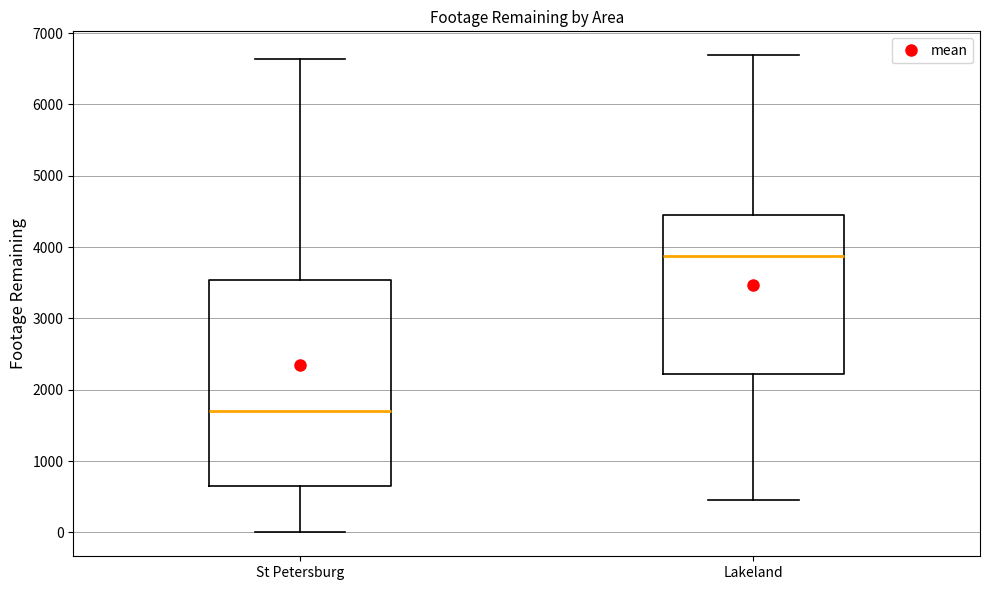

Which box is the tallest, from its lower edge to its upper edge?

St Petersburg